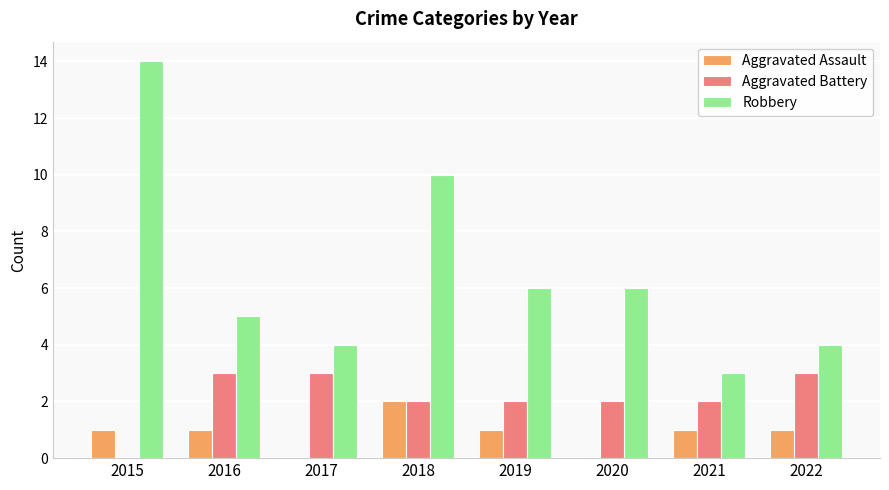

Which category has the highest value across all series?

2015